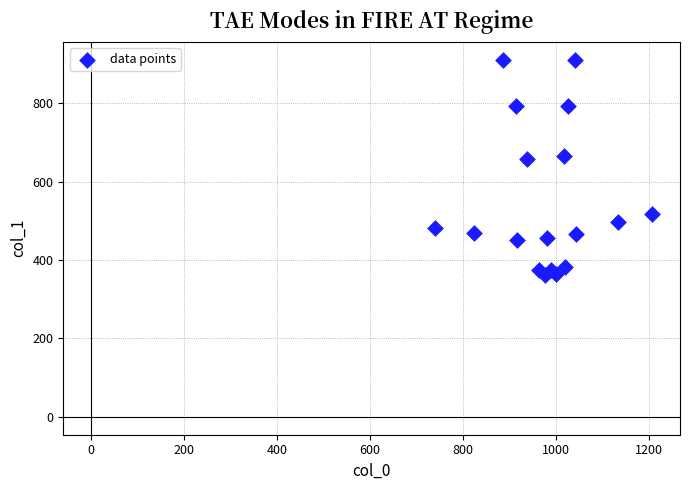

What is the range of Y values (max minus min)?

550.1